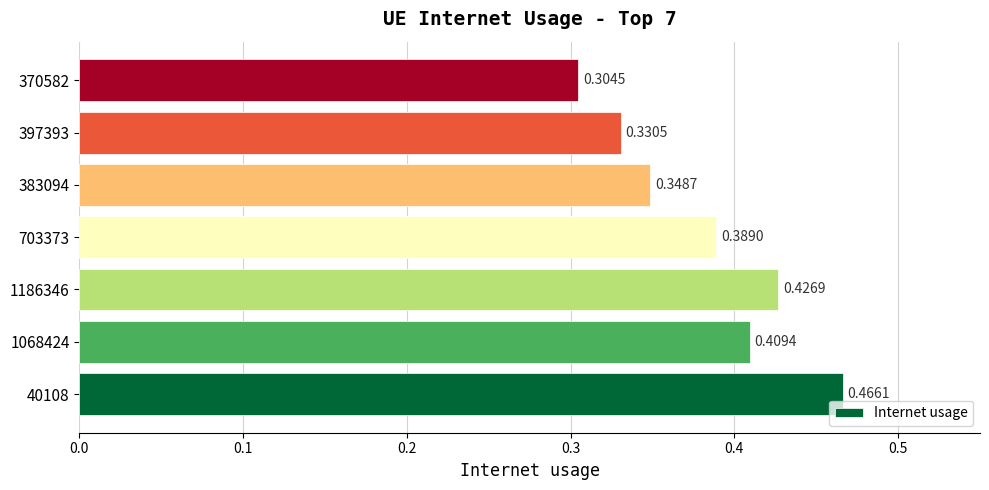

List the labels in order of value, smallest first.

370582, 397393, 383094, 703373, 1068424, 1186346, 40108